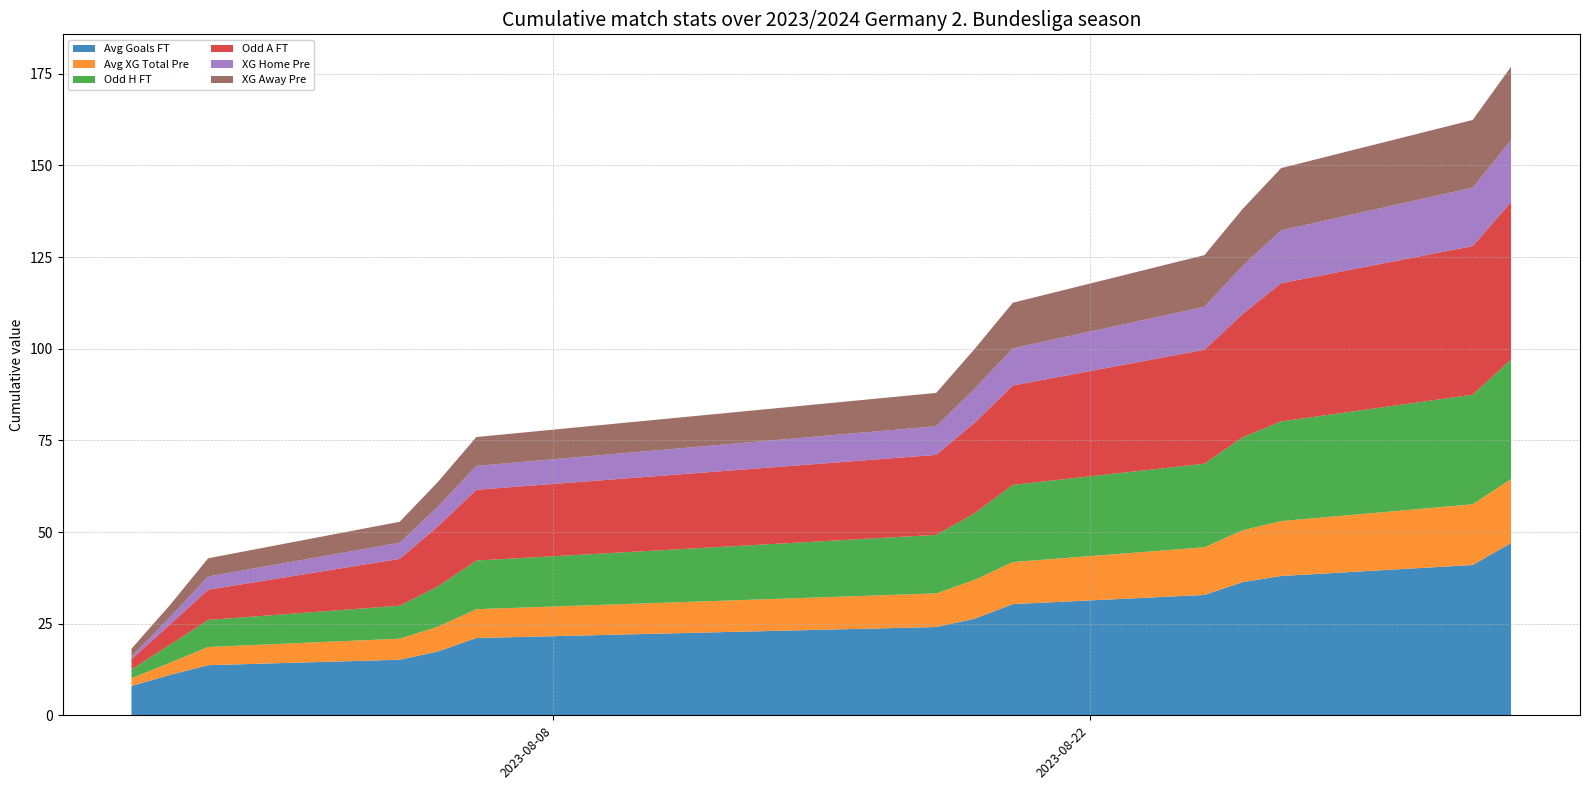

Does the chart have visible grid lines?

Yes